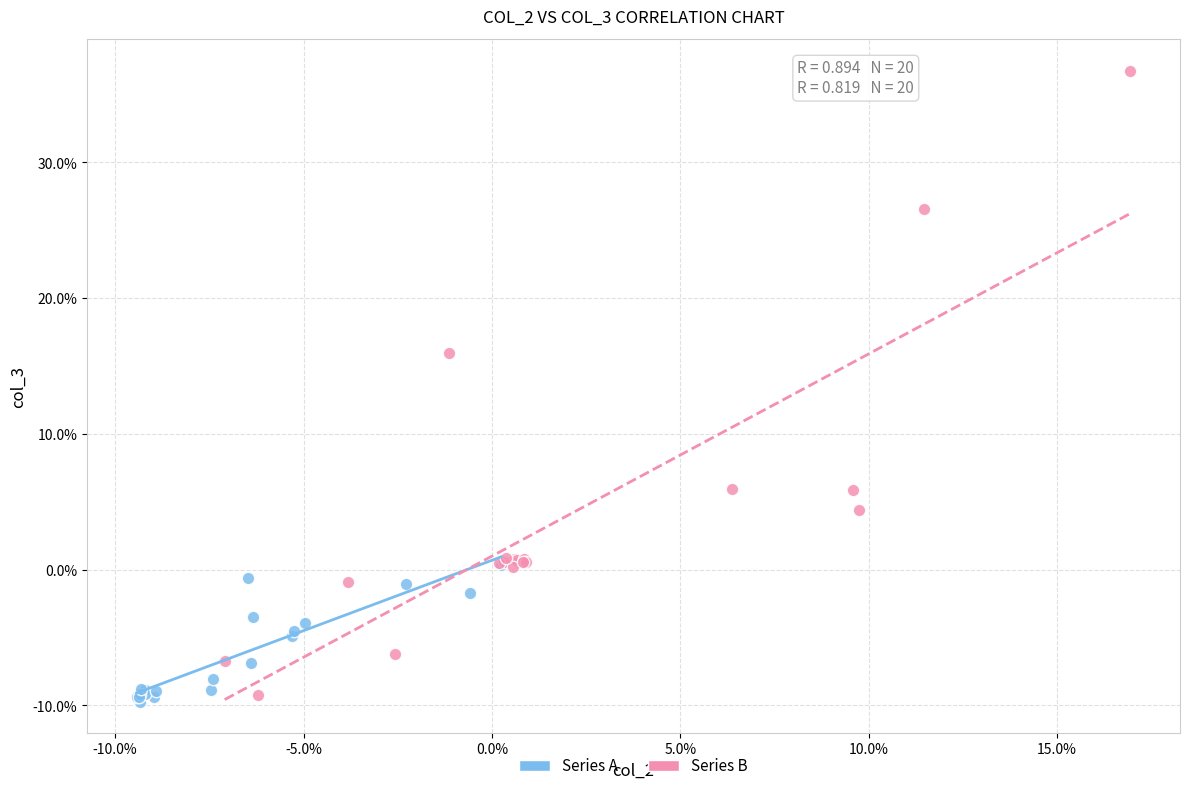

Which series reaches the minimum Y coordinate?

Series A